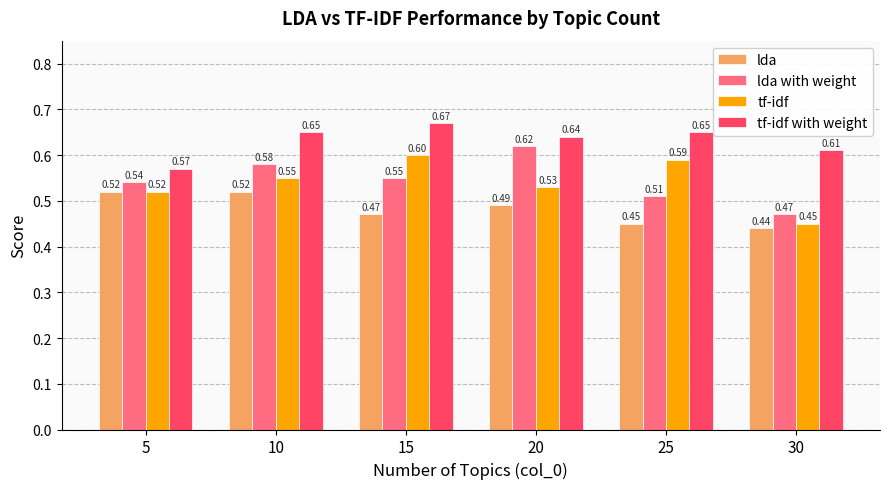

Which series changed the most between 5 and 20?

lda with weight